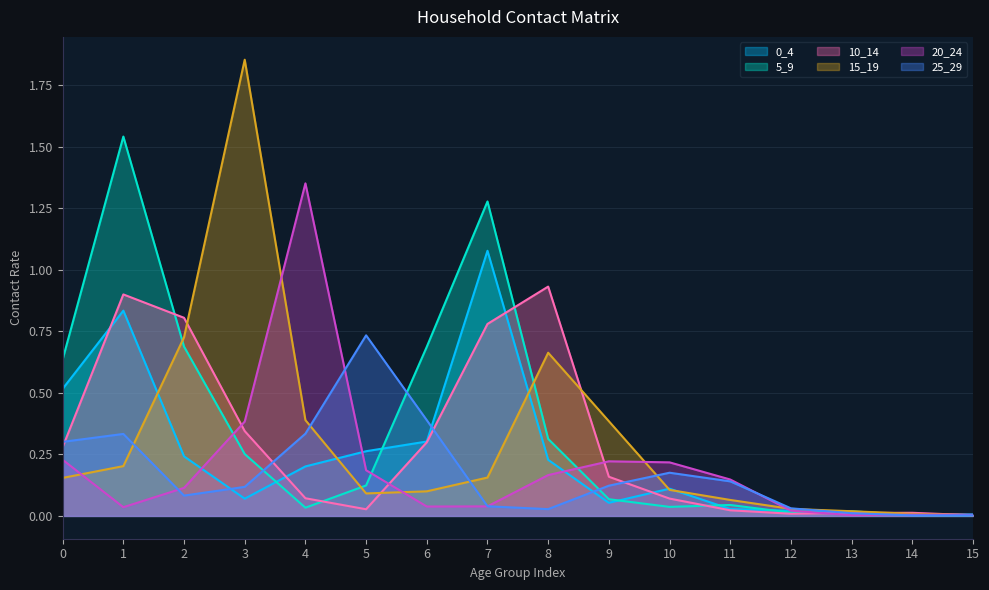

Between 0 and 5, which series saw the biggest shift?

5_9